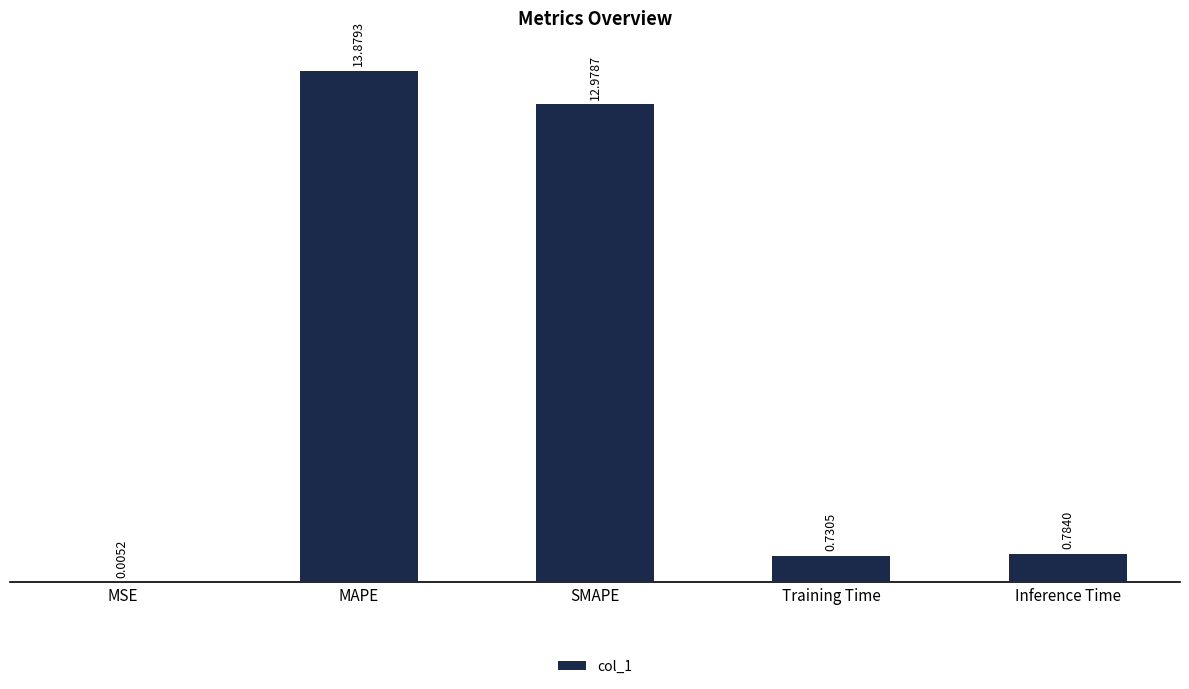

Which label corresponds to the largest value in the chart?

MAPE